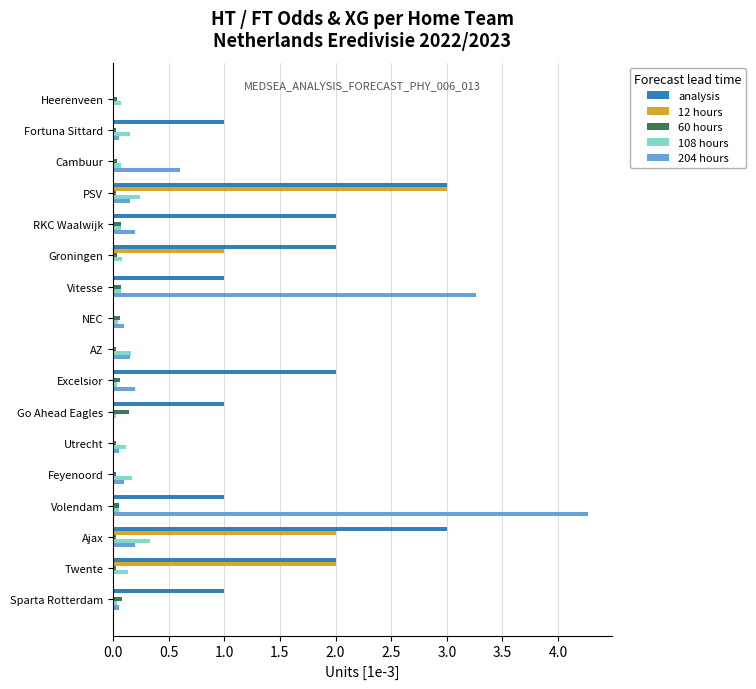

Which series has the largest total across all categories?

analysis